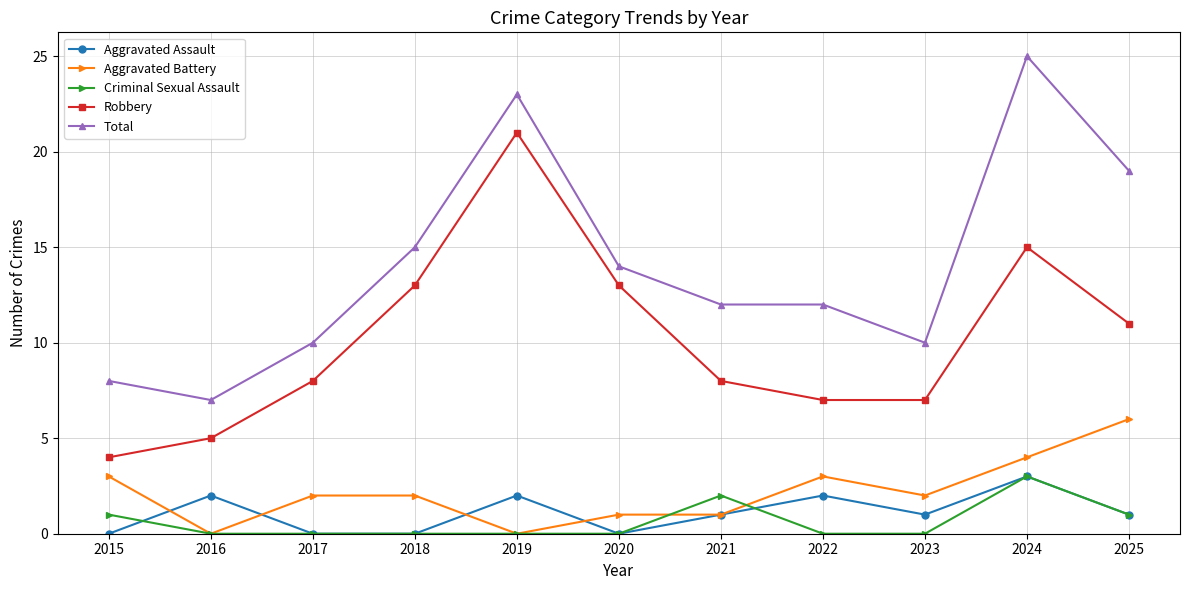

Is this an area chart (filled region under the line)?

No